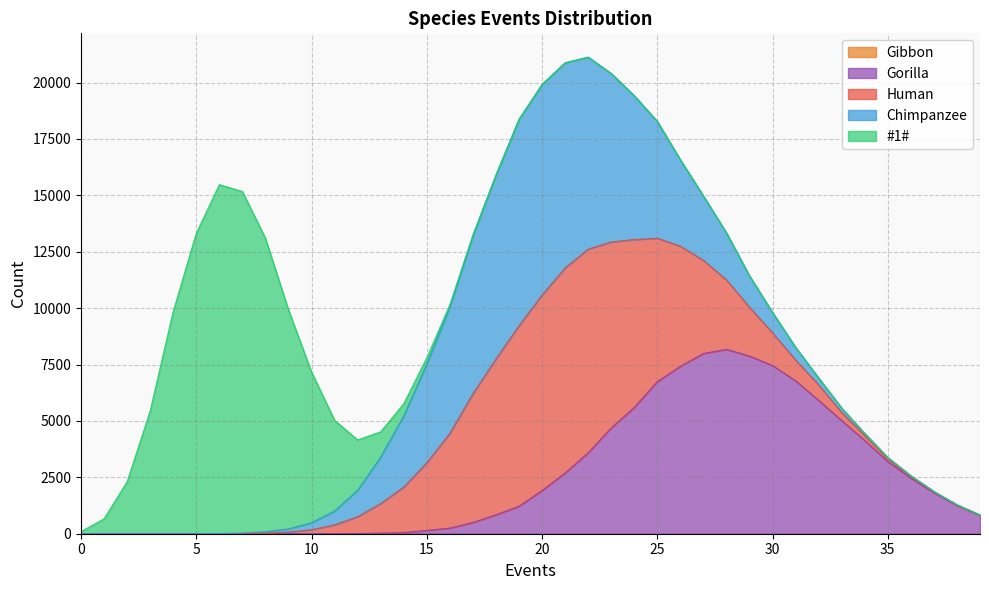

Is the value of #1# at 8 greater than the value of Gibbon at 28?

Yes